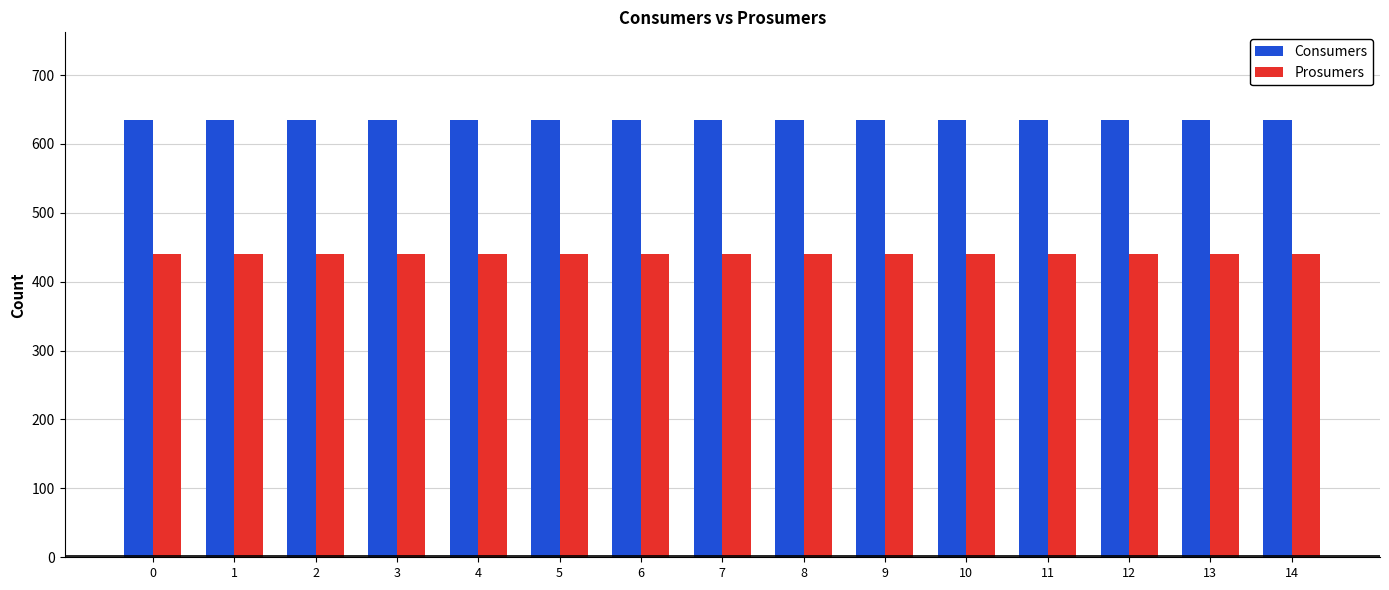

What is the difference between the highest and lowest values at 12?

195